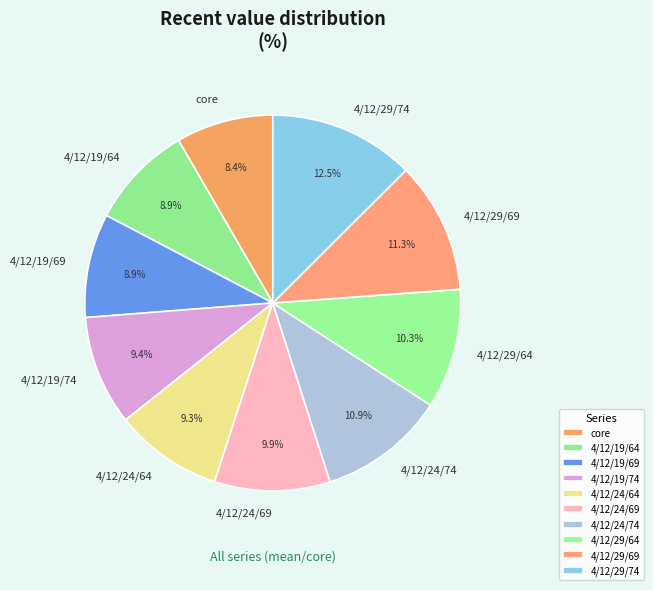

To the nearest percent, what is the difference between the largest and smallest slice percentages?

4%